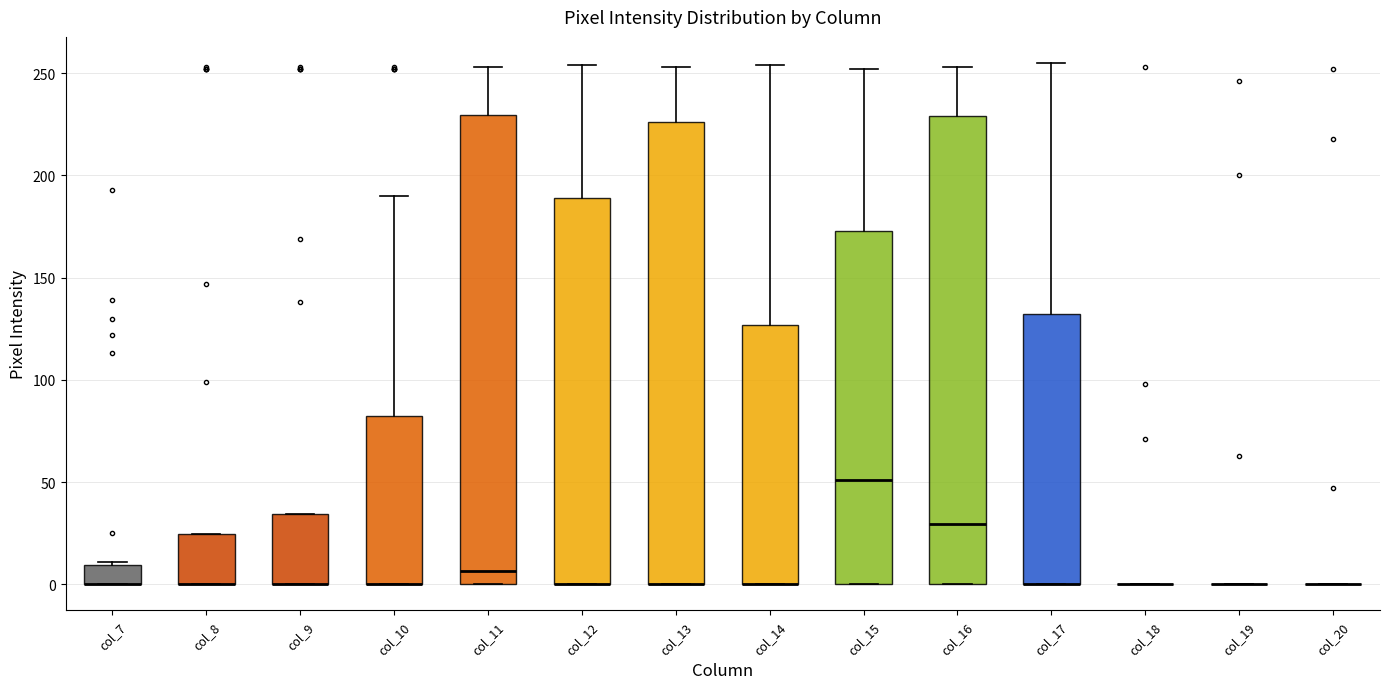

Reading left to right, transcribe this box plot: for each box, give where its median line is, the range the box spans, and where its two whiskers end, as read against the y-axis. The values are not printed on the chart, so give them approximately, as read against the axis.

col_7: median 0 (drawn on the box's lower edge), box 0 to 10, whiskers 0 to 10
col_8: median 0 (drawn on the box's lower edge), box 0 to 25, whiskers 0 to 25
col_9: median 0 (drawn on the box's lower edge), box 0 to 35, whiskers 0 to 35
col_10: median 0 (drawn on the box's lower edge), box 0 to 80, whiskers 0 to 190
col_11: median 5, box 0 to 230, whiskers 0 to 255
col_12: median 0 (drawn on the box's lower edge), box 0 to 190, whiskers 0 to 255
col_13: median 0 (drawn on the box's lower edge), box 0 to 225, whiskers 0 to 255
col_14: median 0 (drawn on the box's lower edge), box 0 to 125, whiskers 0 to 255
col_15: median 50, box 0 to 175, whiskers 0 to 250
col_16: median 30, box 0 to 230, whiskers 0 to 255
col_17: median 0 (drawn on the box's lower edge), box 0 to 130, whiskers 0 to 255
col_18: box collapsed to a line at 0, whiskers 0 to 0
col_19: box collapsed to a line at 0, whiskers 0 to 0
col_20: box collapsed to a line at 0, whiskers 0 to 0